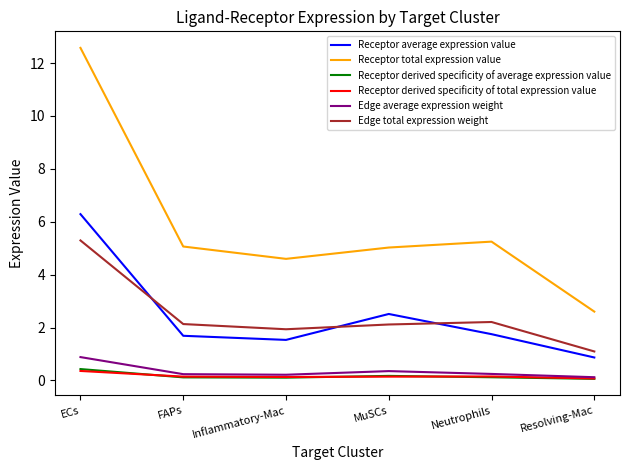

True or false: Receptor average expression value has more than 2 interior local peaks.

False